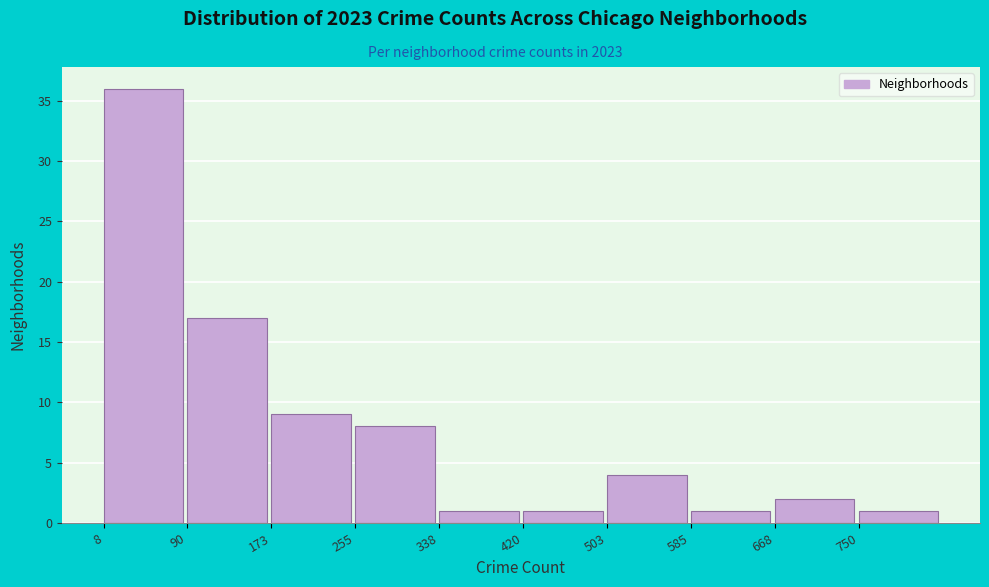

Reading left to right, transcribe this chart: for each bar, give the range it covers on the x-axis and its height. Neither the bar edges nor the heights are printed on the chart, so give them approximately, as read against the axes.

10 to 90: 36
90 to 170: 17
170 to 260: 9
260 to 340: 8
340 to 420: 1
420 to 500: 1
500 to 590: 4
590 to 670: 1
670 to 750: 2
750 to 830: 1